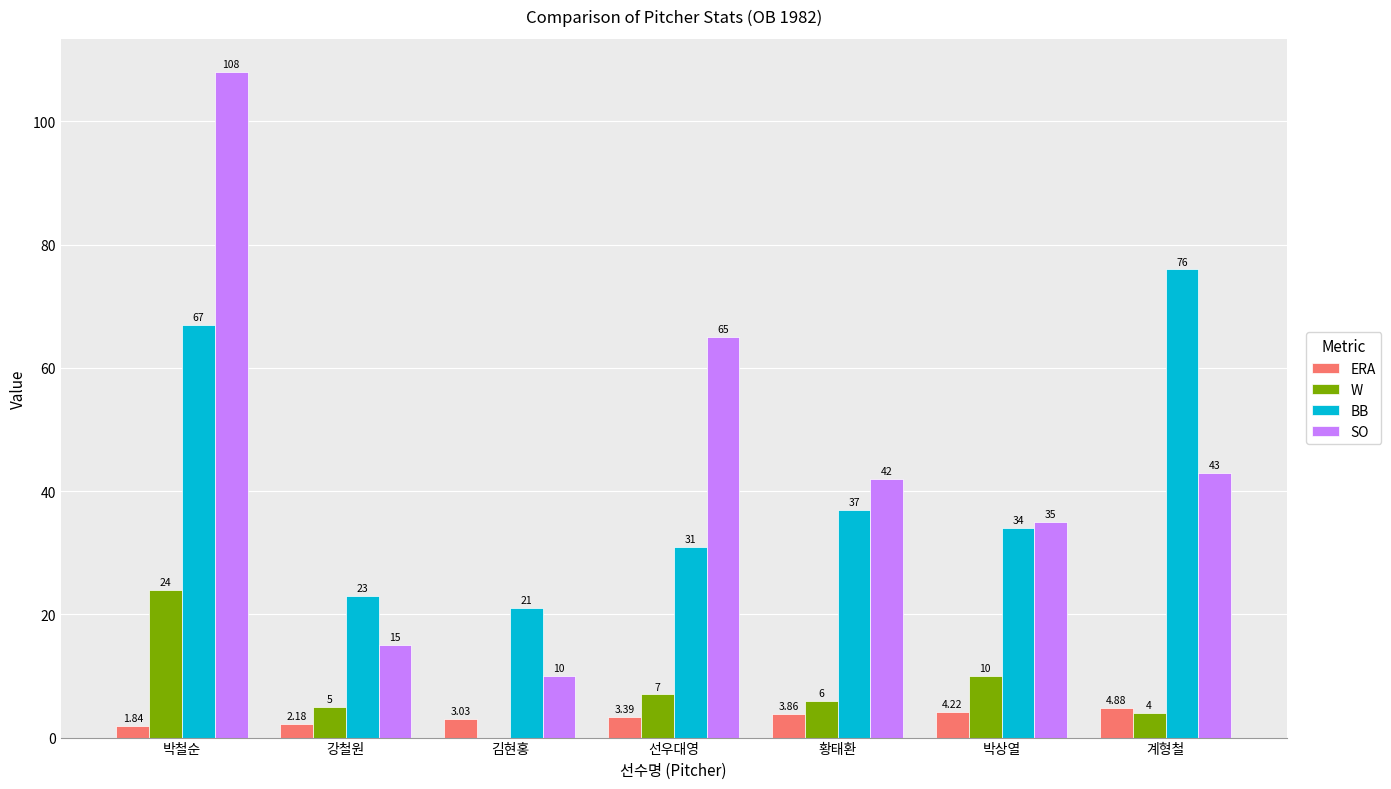

Which series has the largest range (max minus min)?

SO